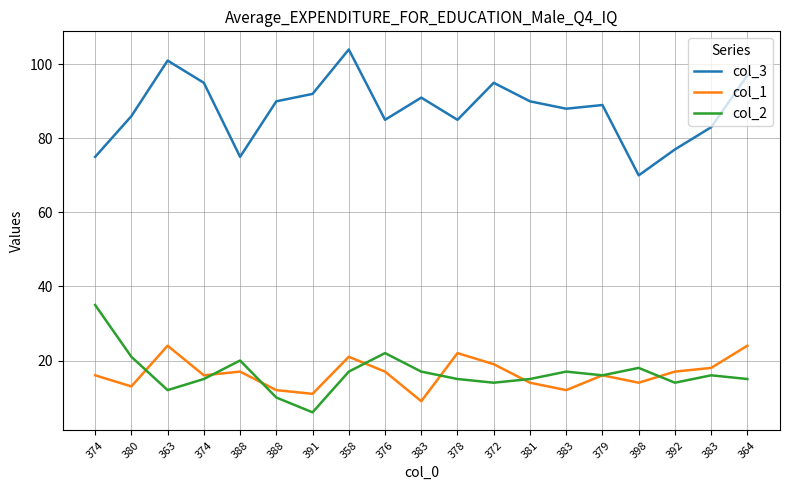

What are all the series names shown in the legend?

col_3, col_1, col_2